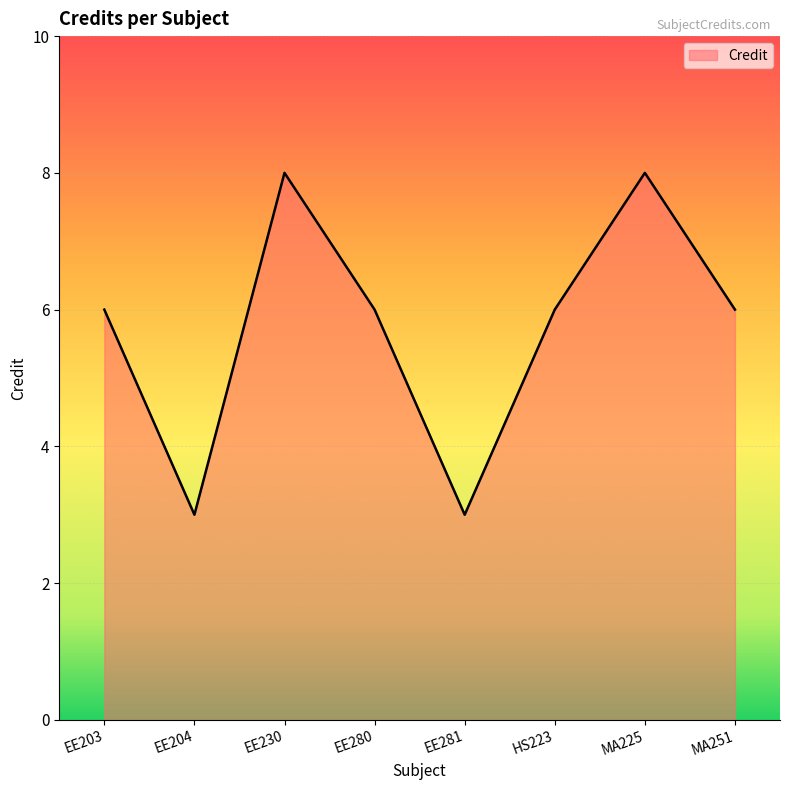

What value does the data have at MA251?

6